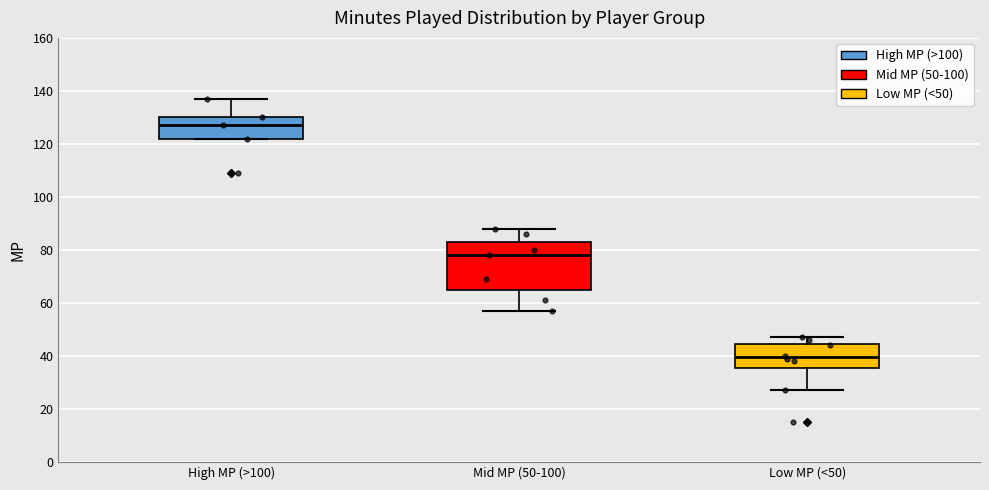

Reading left to right, transcribe this box plot: for each box, give where its median line is, the range the box spans, and where its two whiskers end, as read against the y-axis. The values are not printed on the chart, so give them approximately, as read against the axis.

High MP (>100): median 128, box 122 to 130, whiskers 122 to 138
Mid MP (50-100): median 78, box 66 to 84, whiskers 58 to 88
Low MP (<50): median 40, box 36 to 44, whiskers 28 to 48